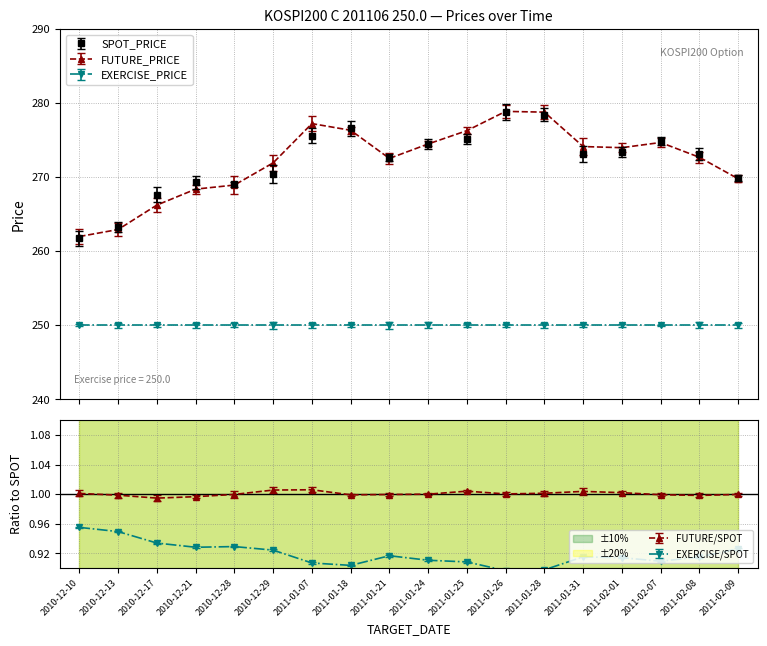

What is the label of the 15th point from the left?

2011-02-01